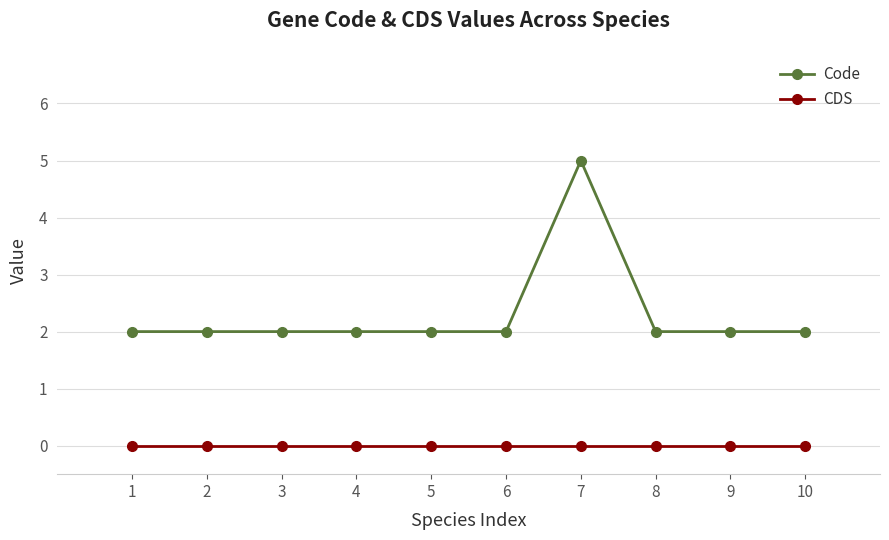

True or false: CDS and Code cross at least once.

False